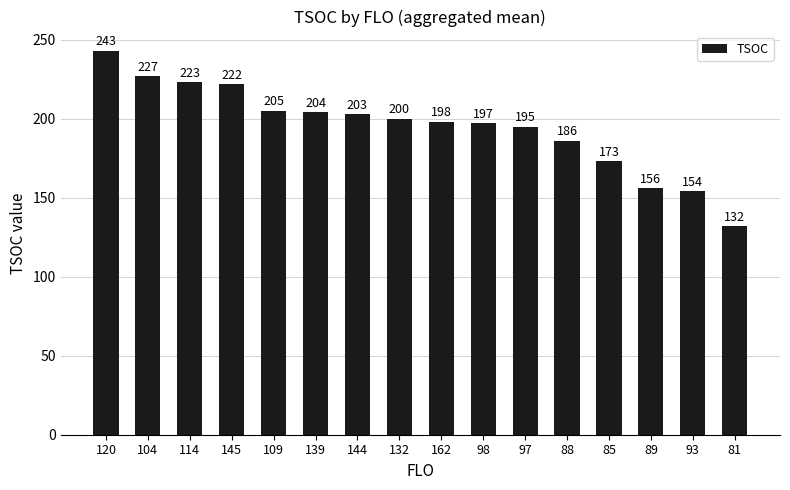

Which category has the lowest value across all series?

81